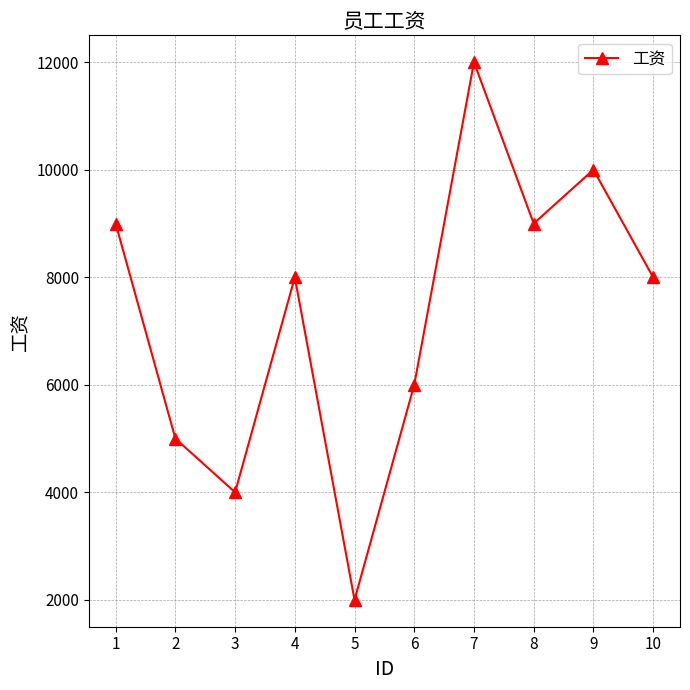

How many lines are shown in the chart?

1